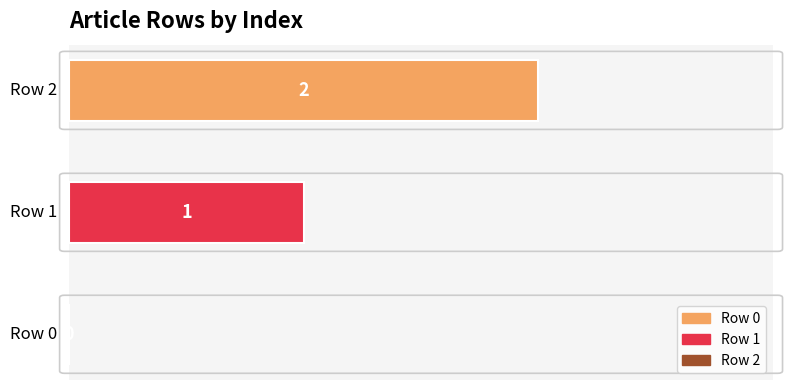

Does the chart contain stacked bars?

No